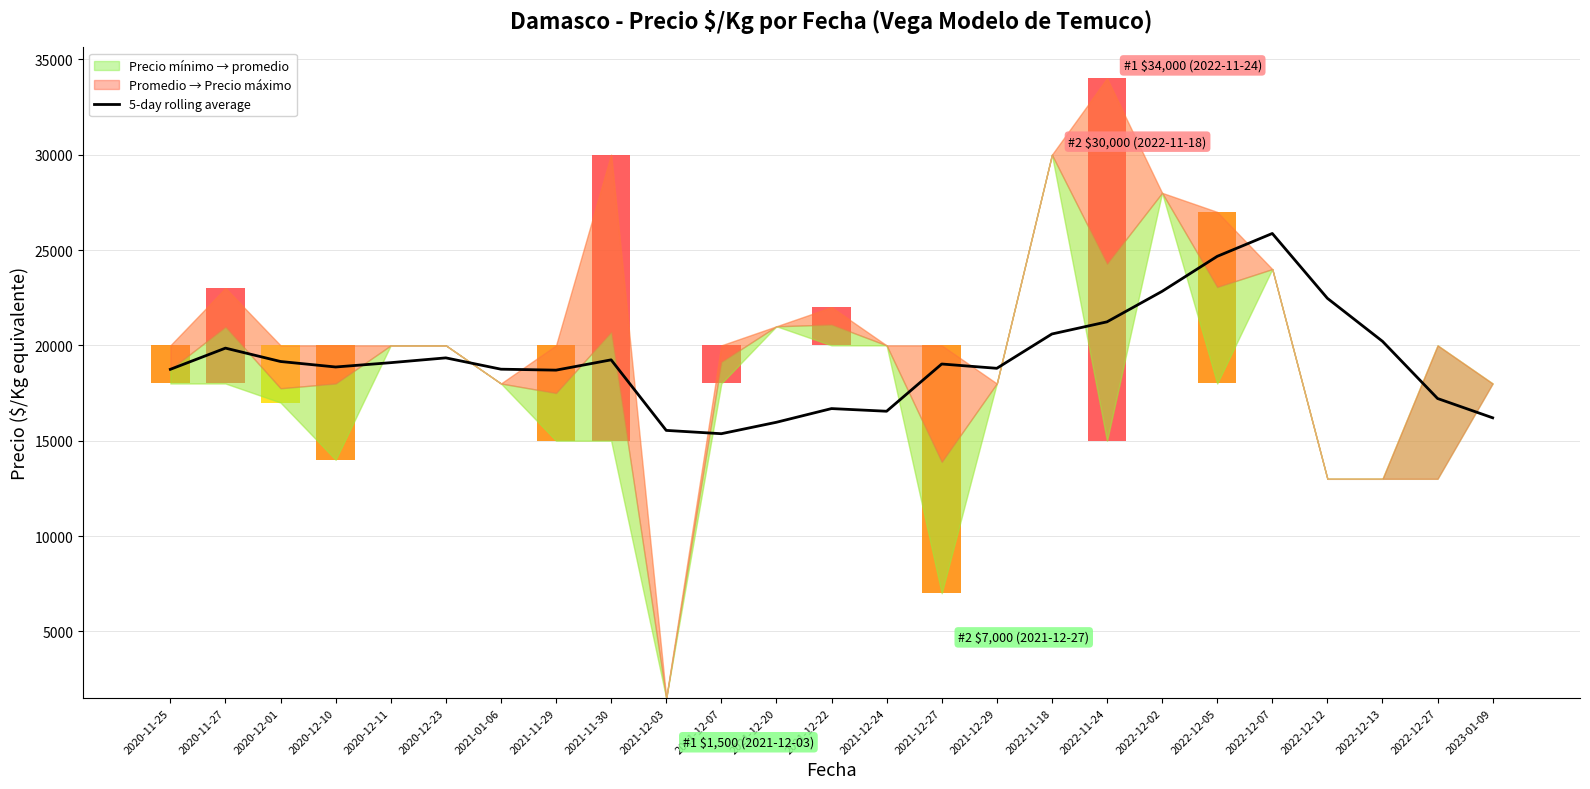

What is the label of the 1st bar from the left?

2020-11-25